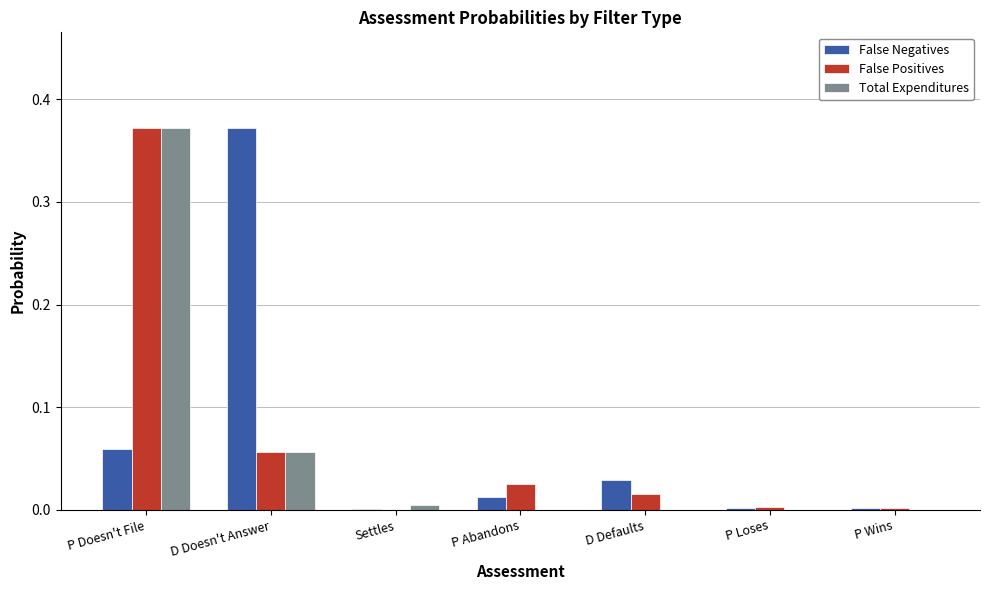

Is it true that Total Expenditures equals 0.0 at Settles?

True